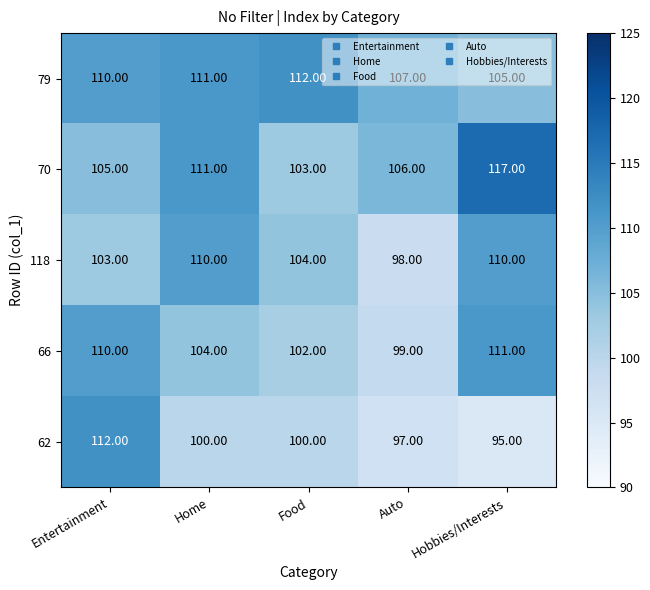

What is the smallest value displayed?

95